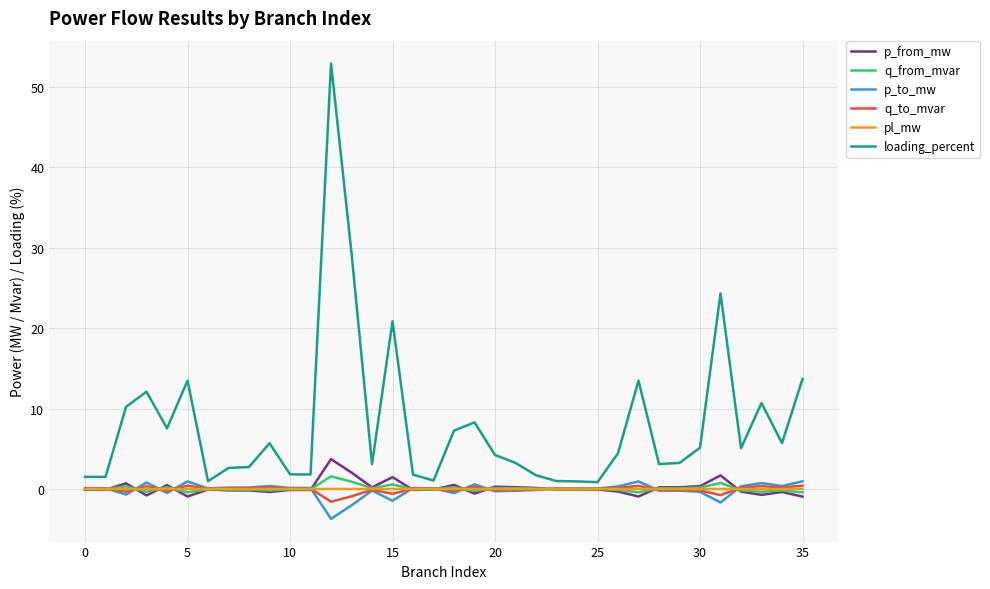

What is the maximum value shown in the chart?

52.9